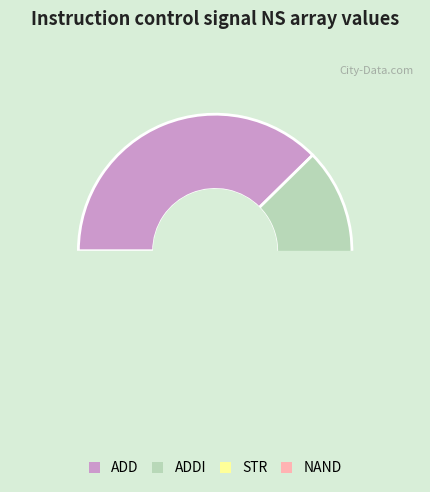

Approximately how many times larger is the value at STR compared to NAND?

0.9